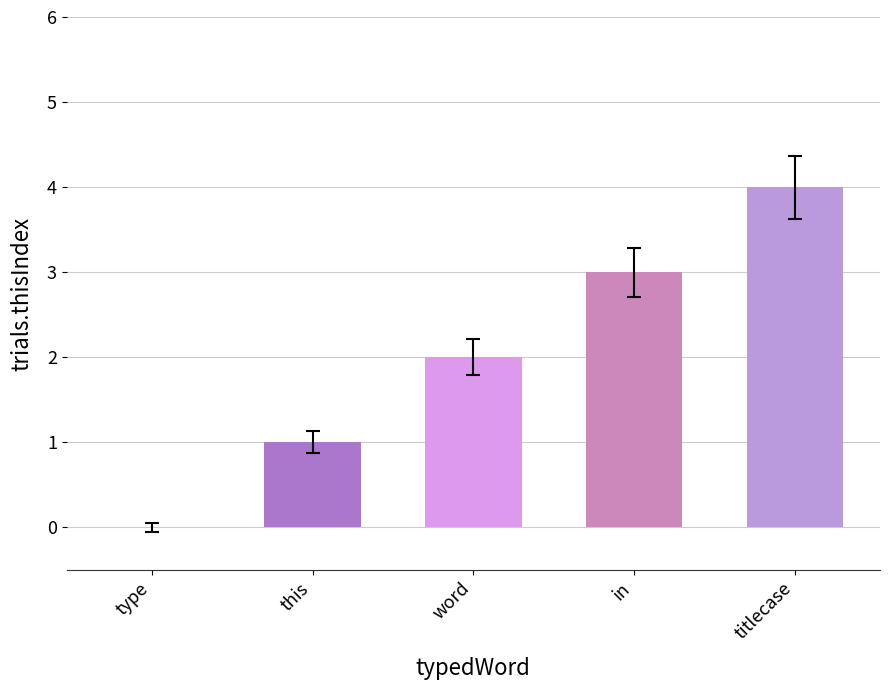

How many categories are shown in the chart?

5